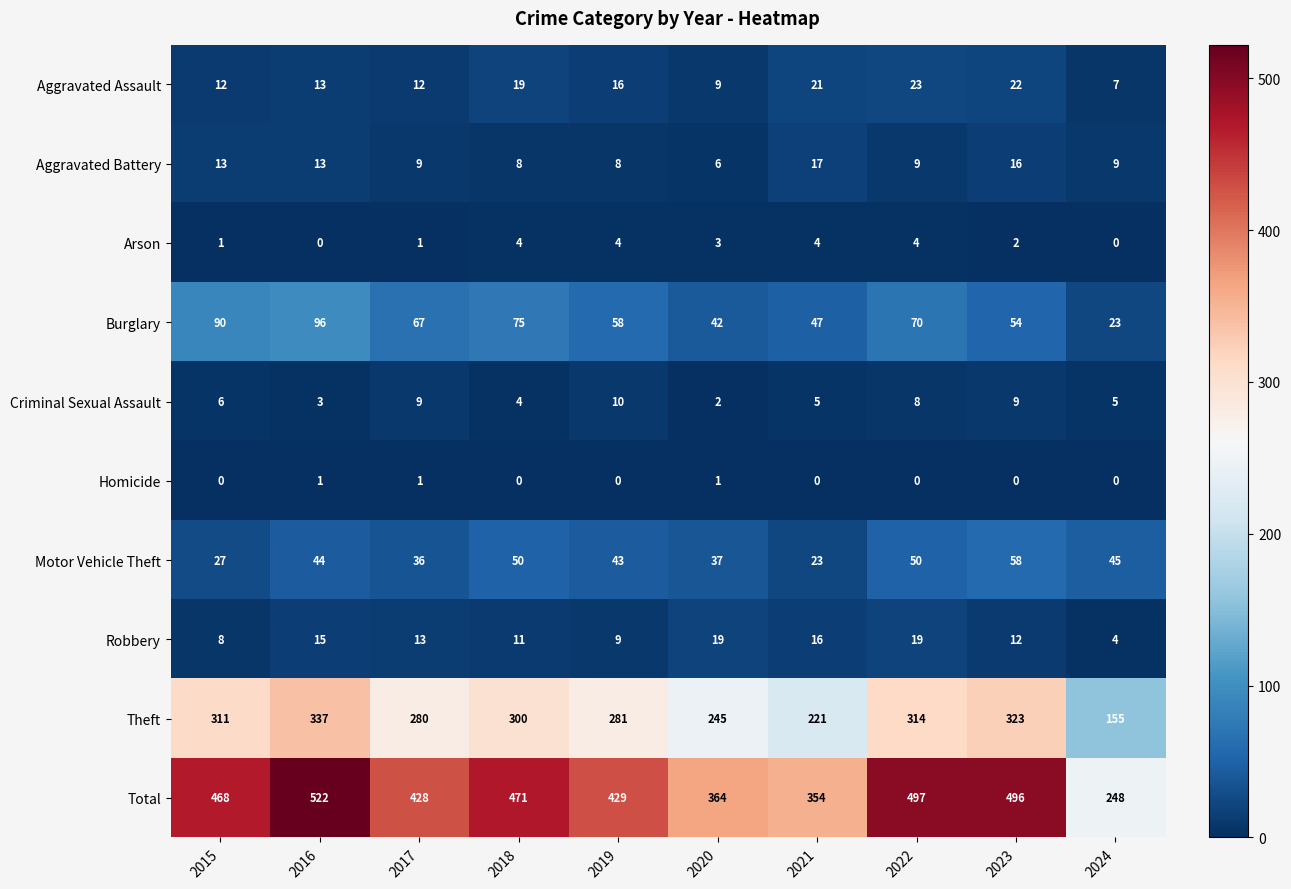

At which label does Theft first exceed 300?

2015